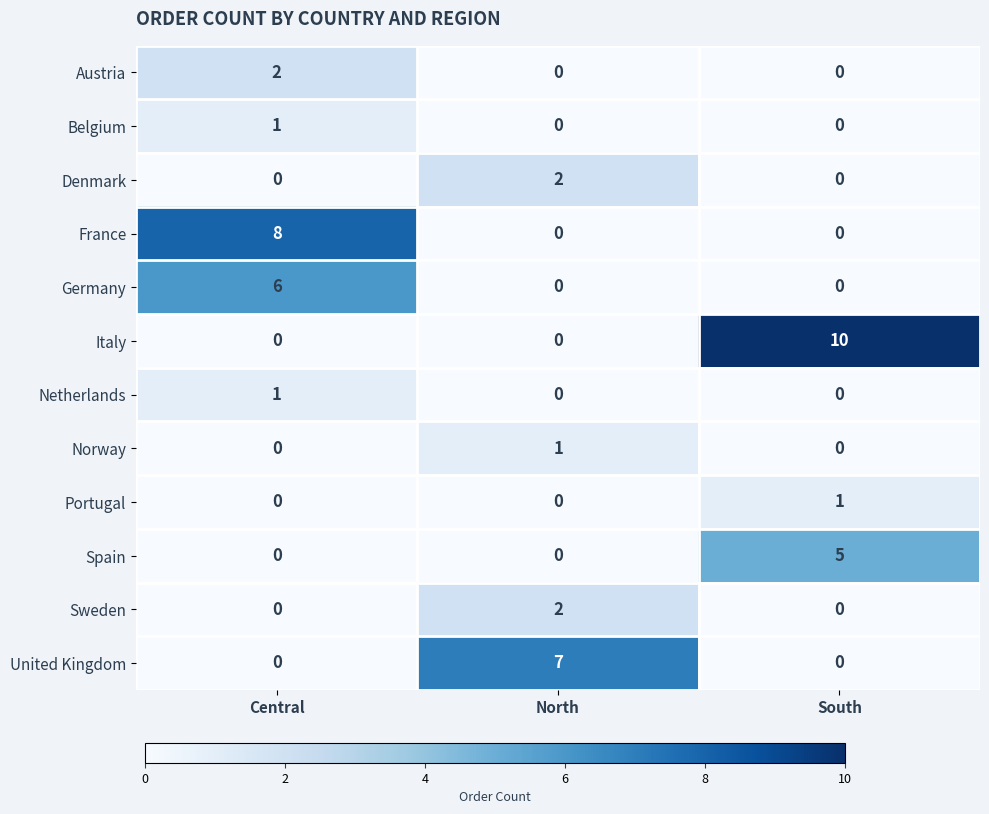

What is the sum of all United Kingdom values?

7